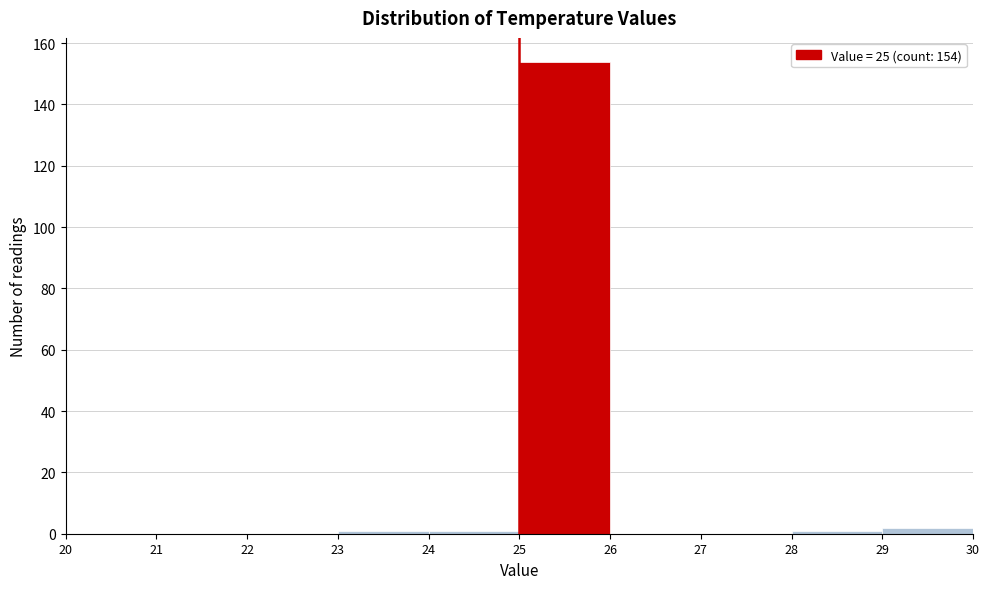

Over which range of the x-axis is the bar tallest?

25 to 26